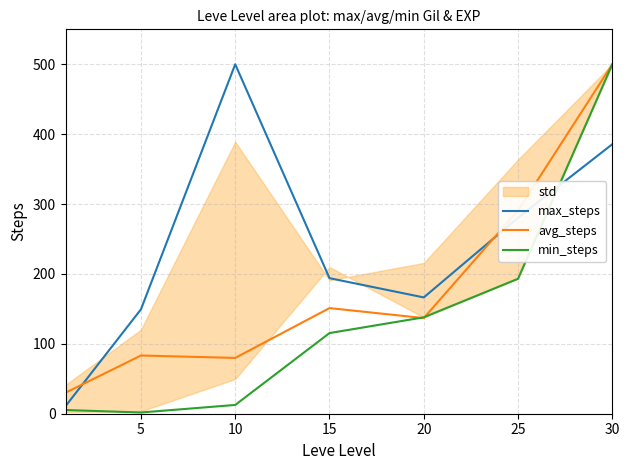

The min_steps series shows 56.6 at 20. True or false?

False